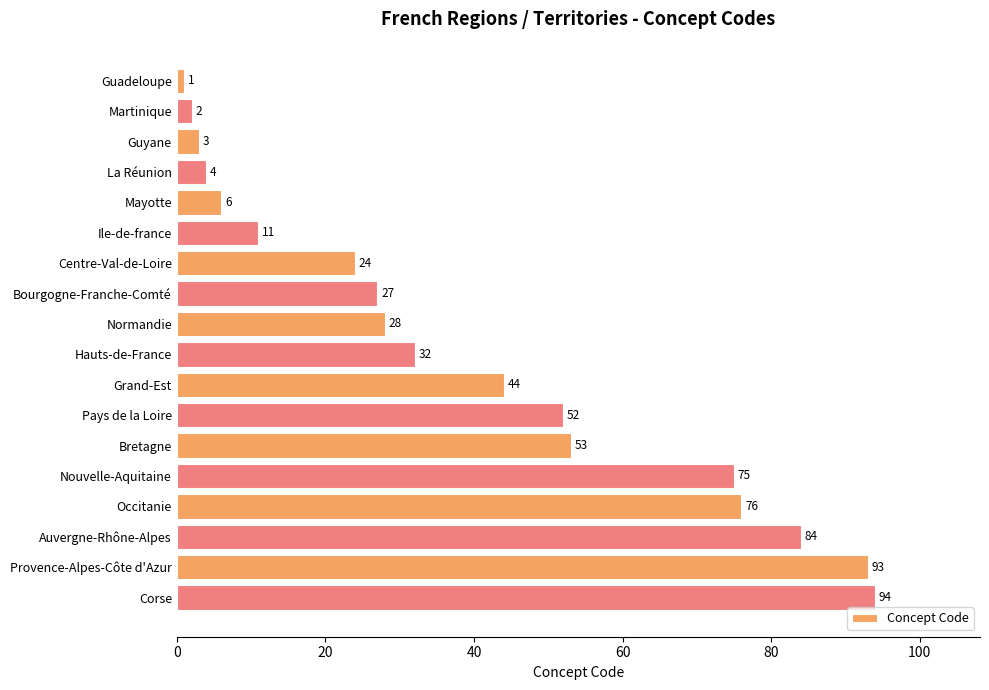

Between Normandie and Occitanie, which is larger?

Occitanie